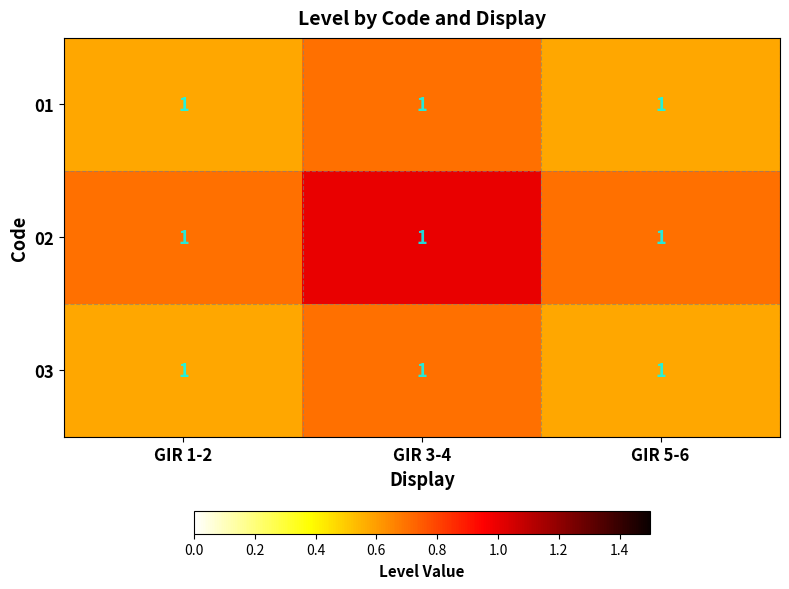

Which has a higher value, GIR 5-6 or GIR 3-4?

GIR 3-4